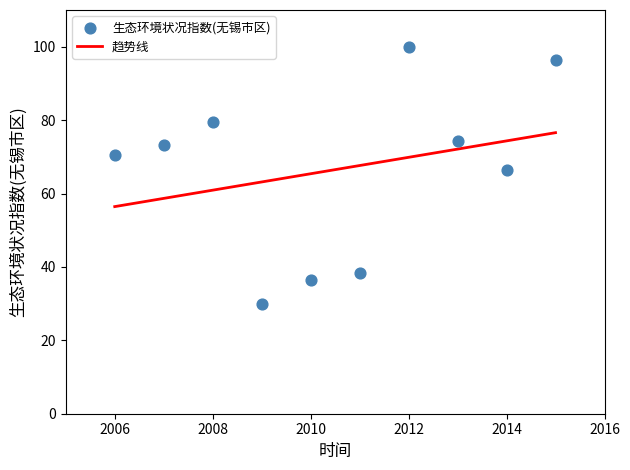

What is the average X value?

2010.5